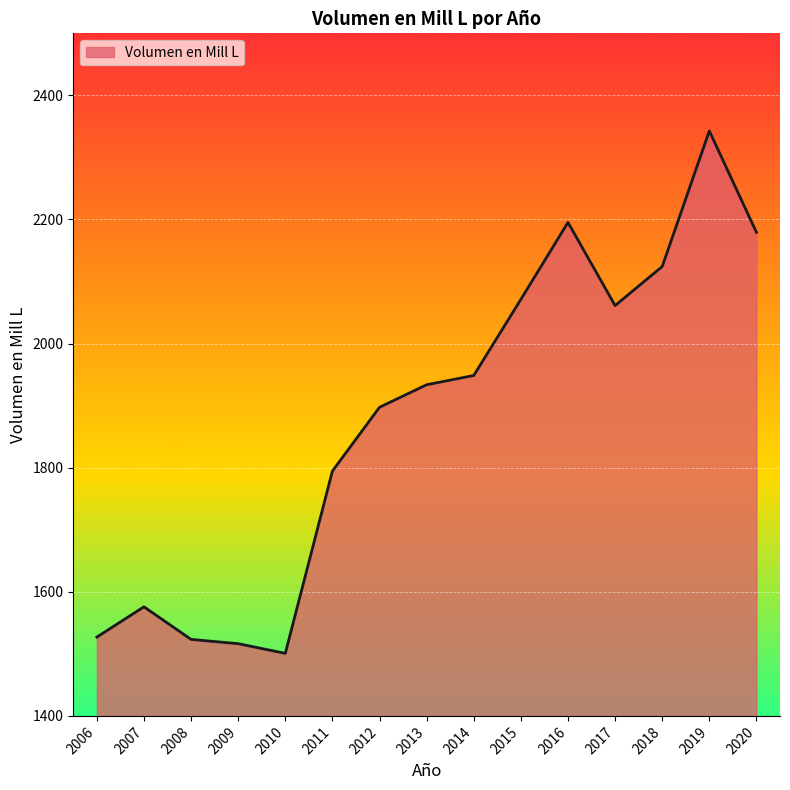

Does the chart display data point markers on the line(s)?

No